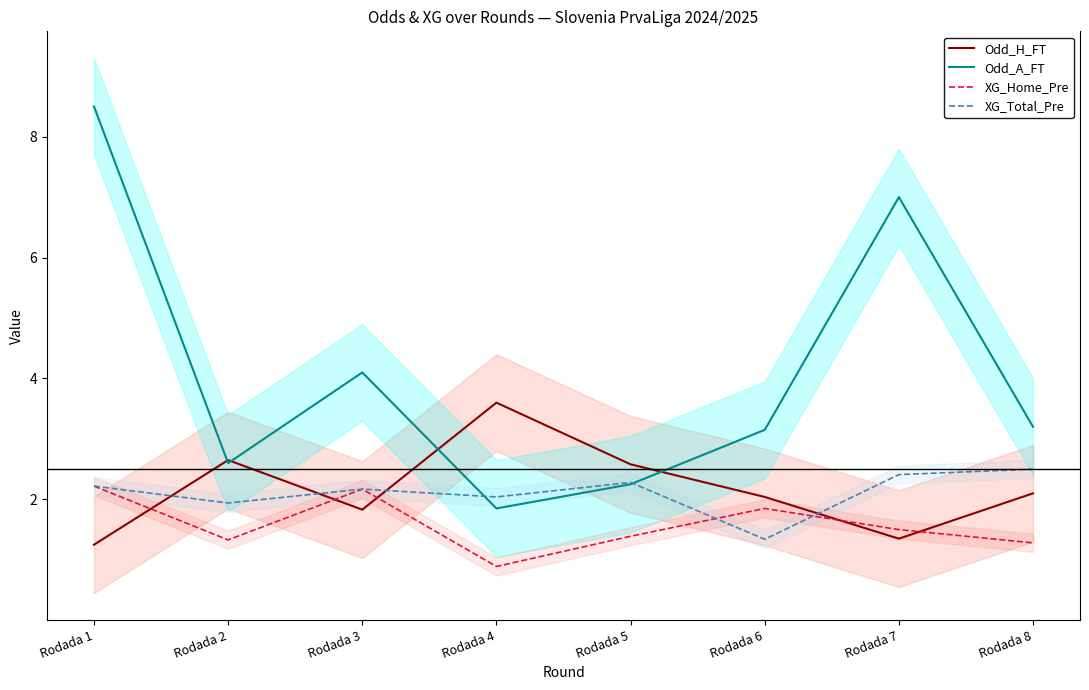

True or false: Odd_A_FT has a value of 3.7 at Rodada 2.

False